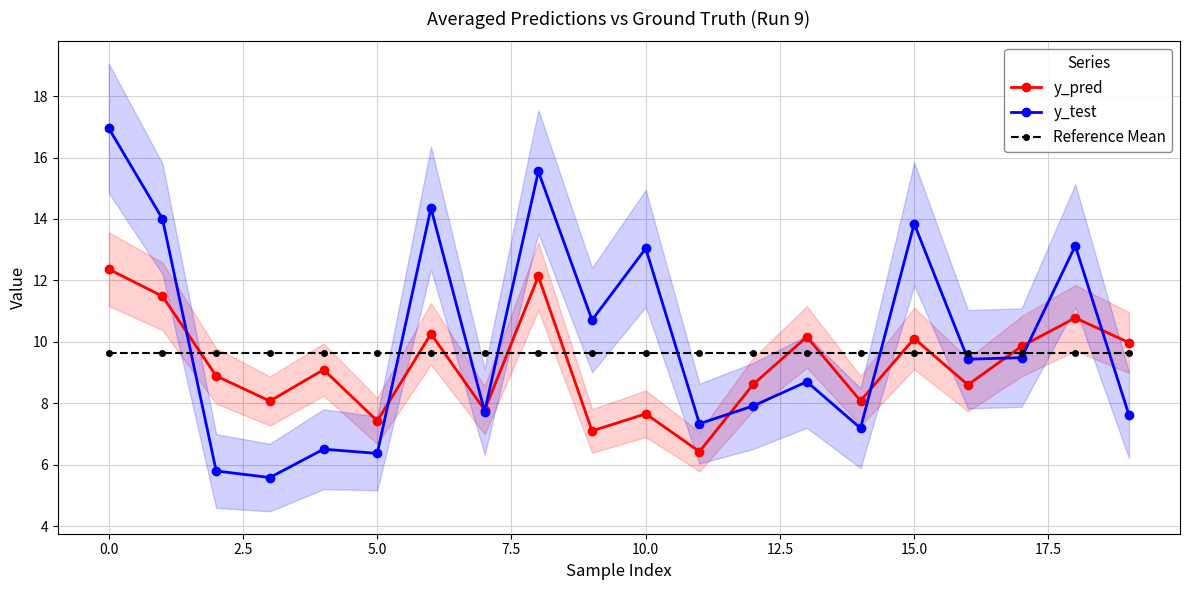

How many distinct data groups are displayed?

3